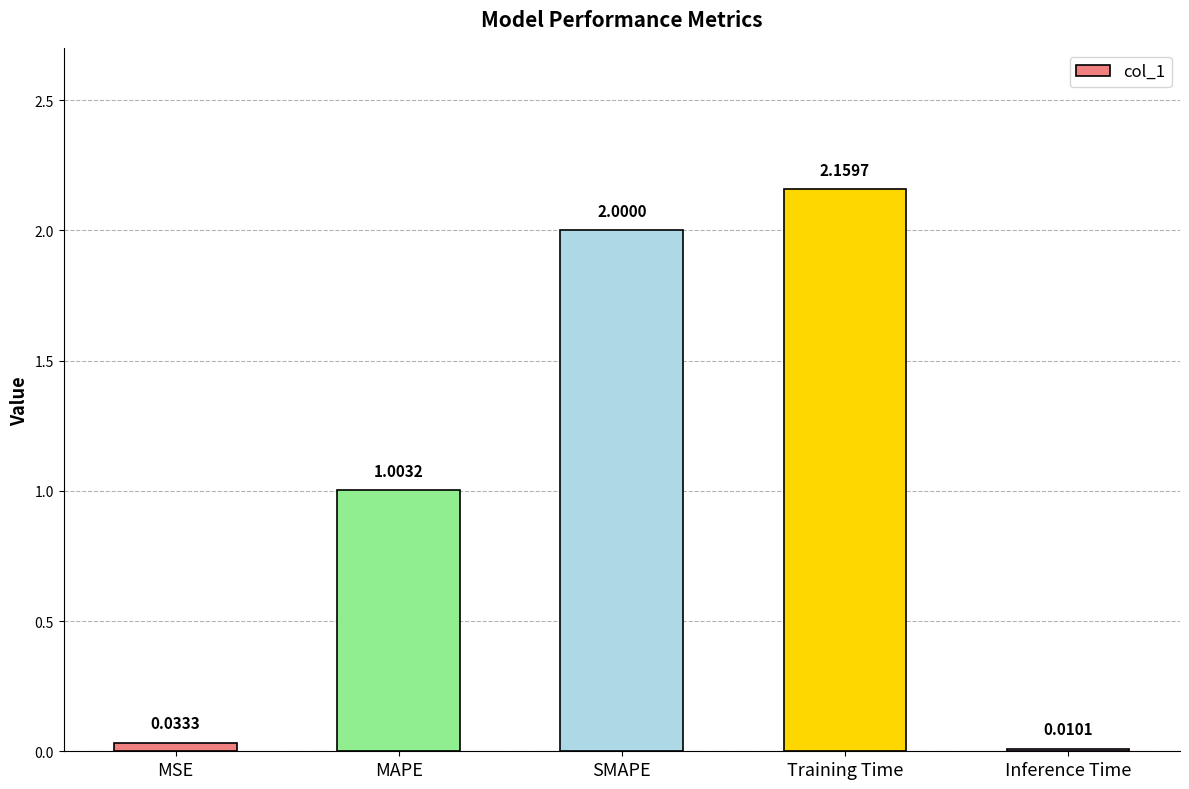

What is the sum of all values?

5.2